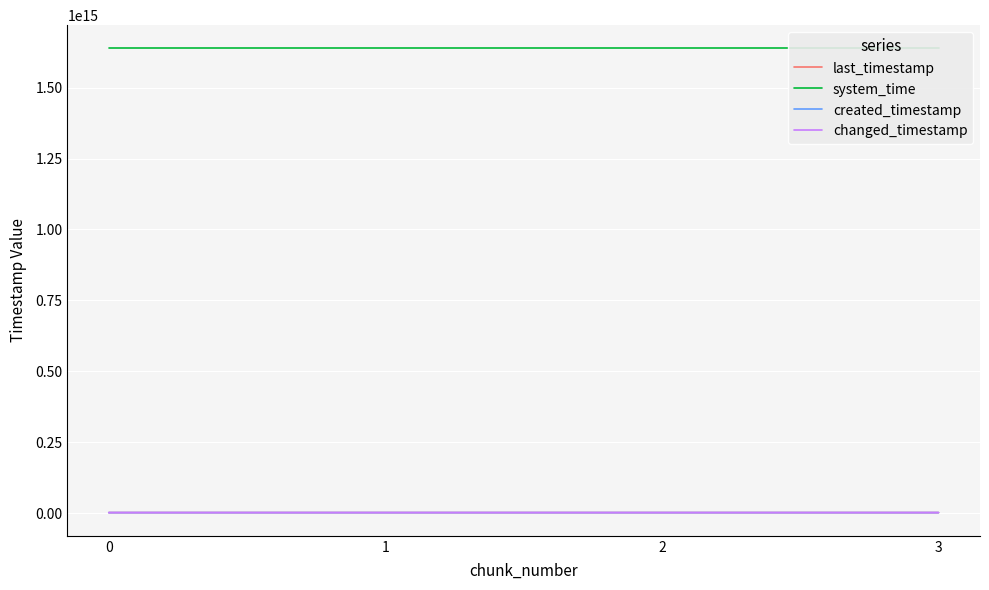

Reading left to right, transcribe all the data shown in this chart.

last_timestamp: 1531430106514	1532200235282	1532970637608	1533287695481
system_time: 1638663592328754	1638663600659231	1638663613505966	1638663626327699
created_timestamp: 1530877485215	1531462021825	1532232293291	1533001889354
changed_timestamp: 1531430106514	1532200235282	1532970637608	1533287695481